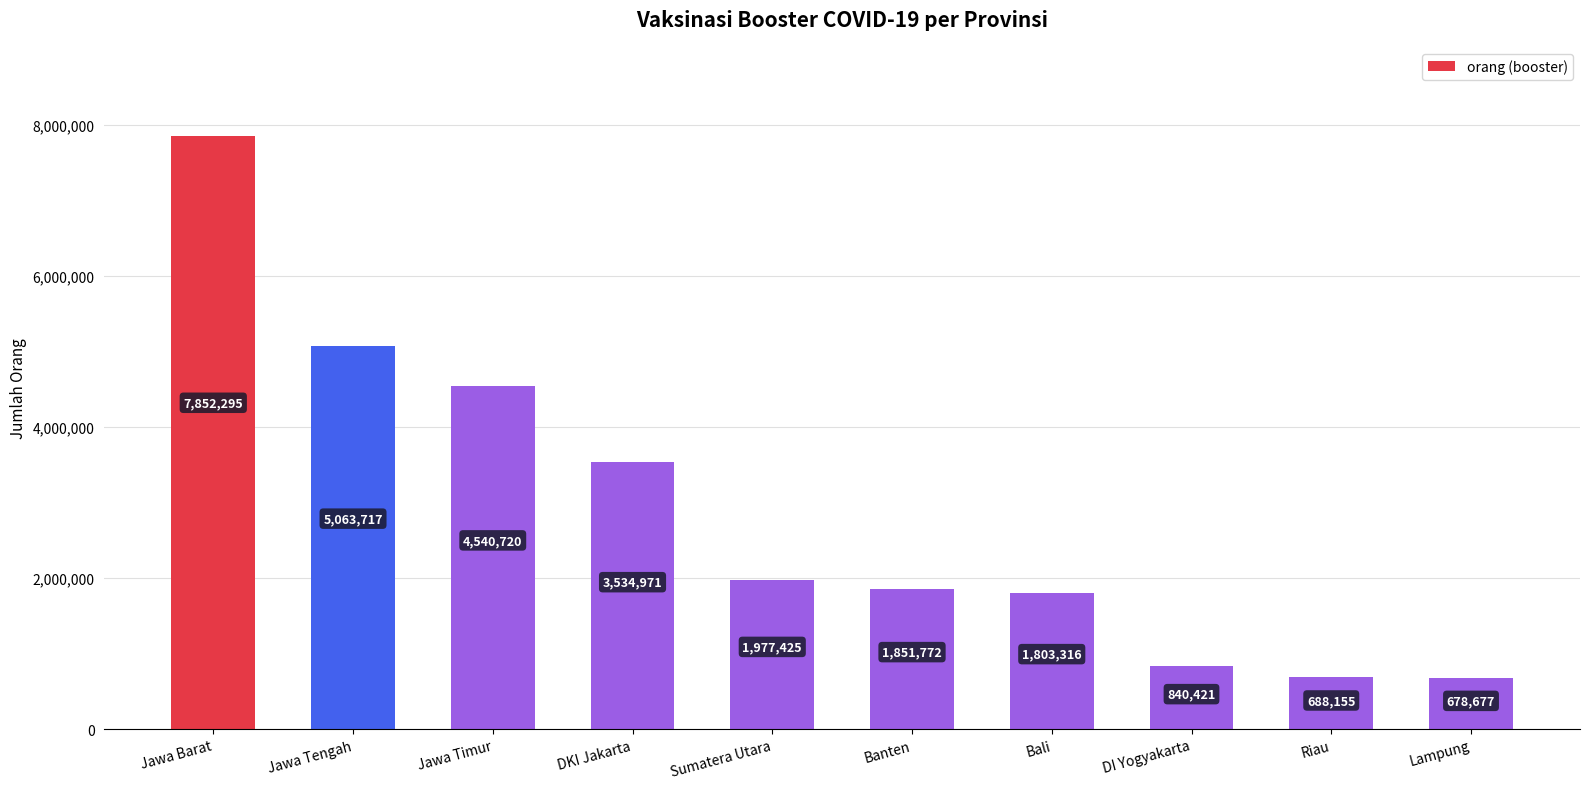

Where does the data first go above 1977425?

Jawa Barat